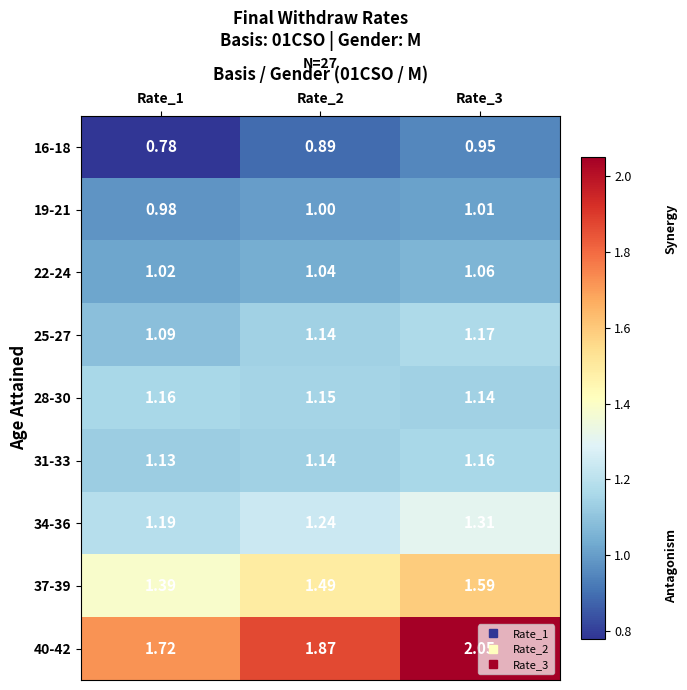

Is the value of 31-33 at Rate_2 greater than the value of 37-39 at Rate_2?

No